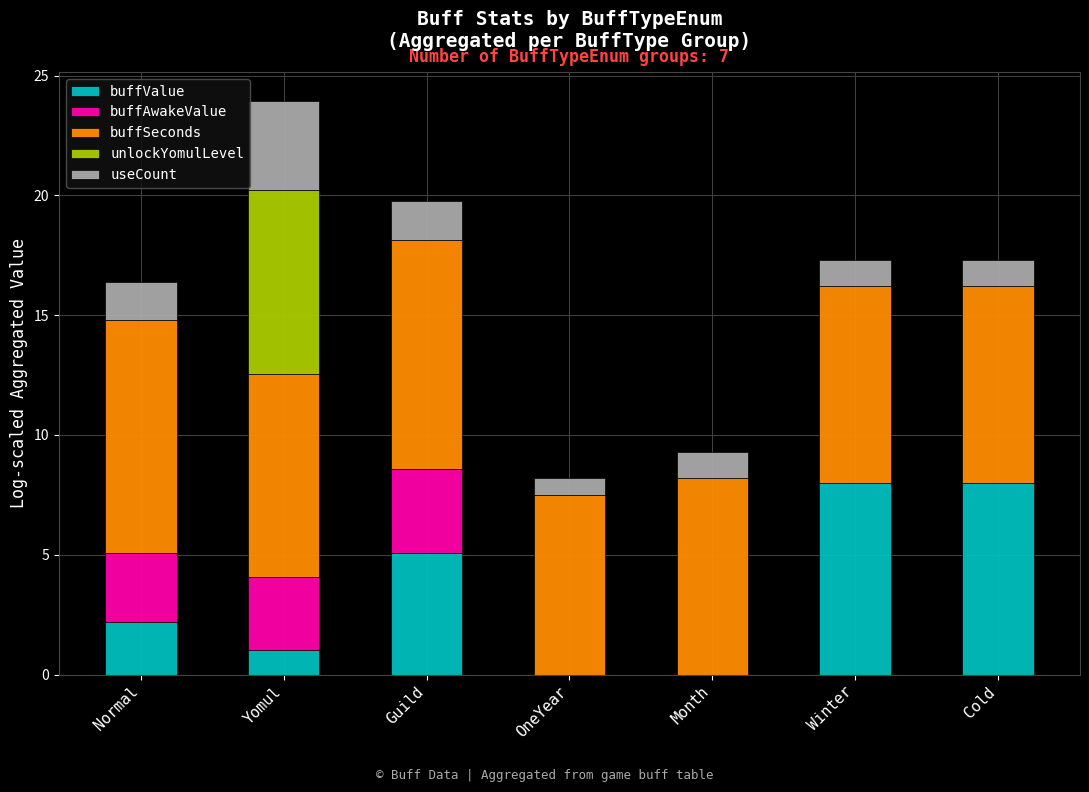

What value does the buffValue series have at Winter?

8.0